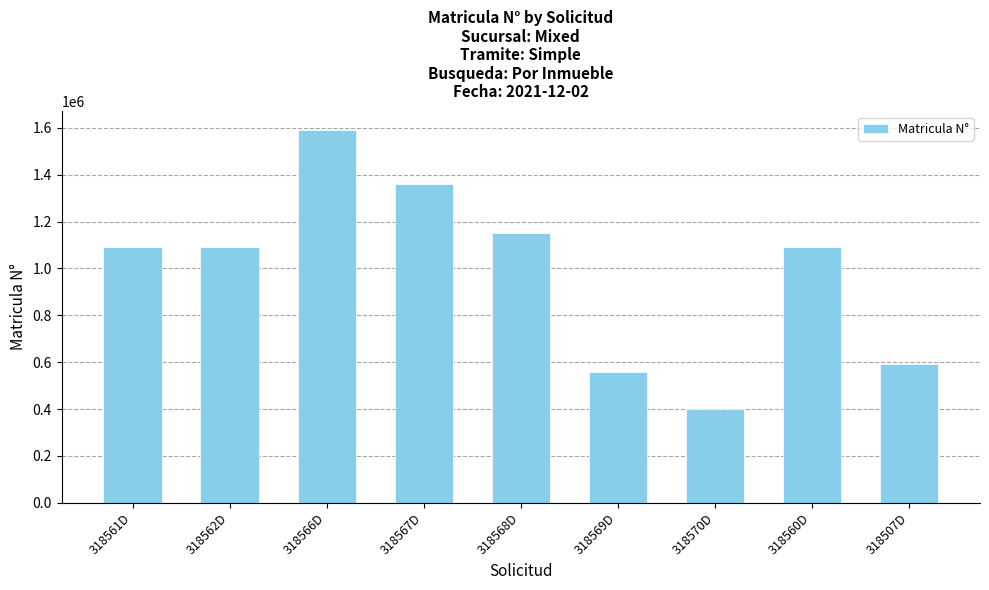

What is the smallest value displayed?

401365